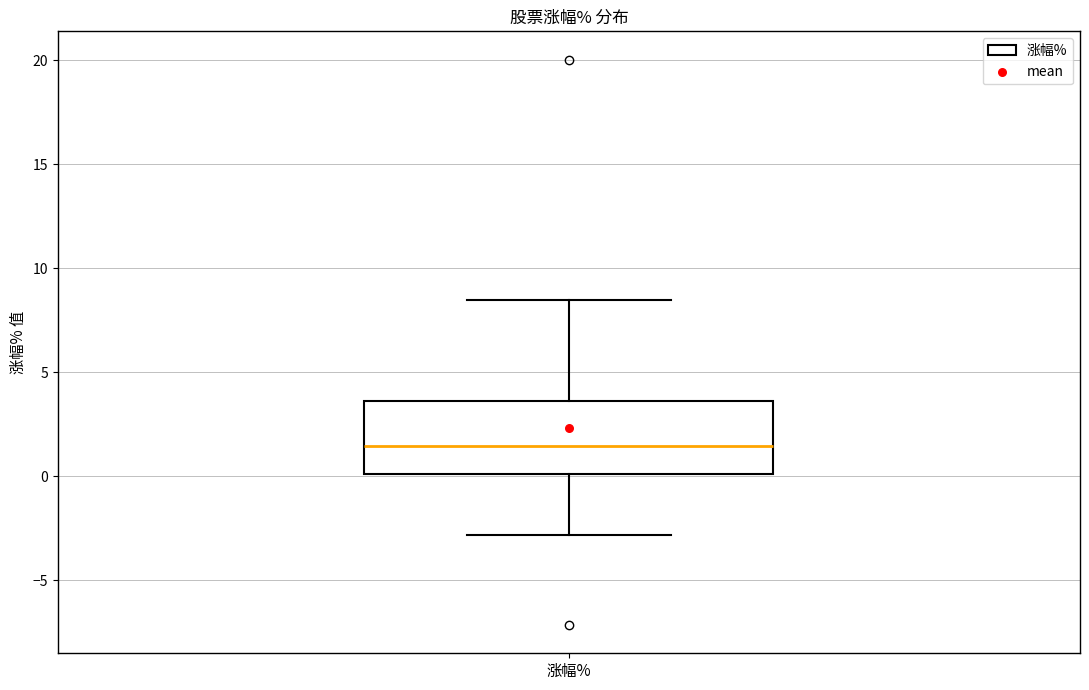

Read this box plot against the y-axis: the position of the median line, the range covered by the box, and the ends of both whiskers. The values are not printed on the chart, so give them approximately, as read against the axis.

median 1.5, box 0.0 to 3.5, whiskers -3.0 to 8.5